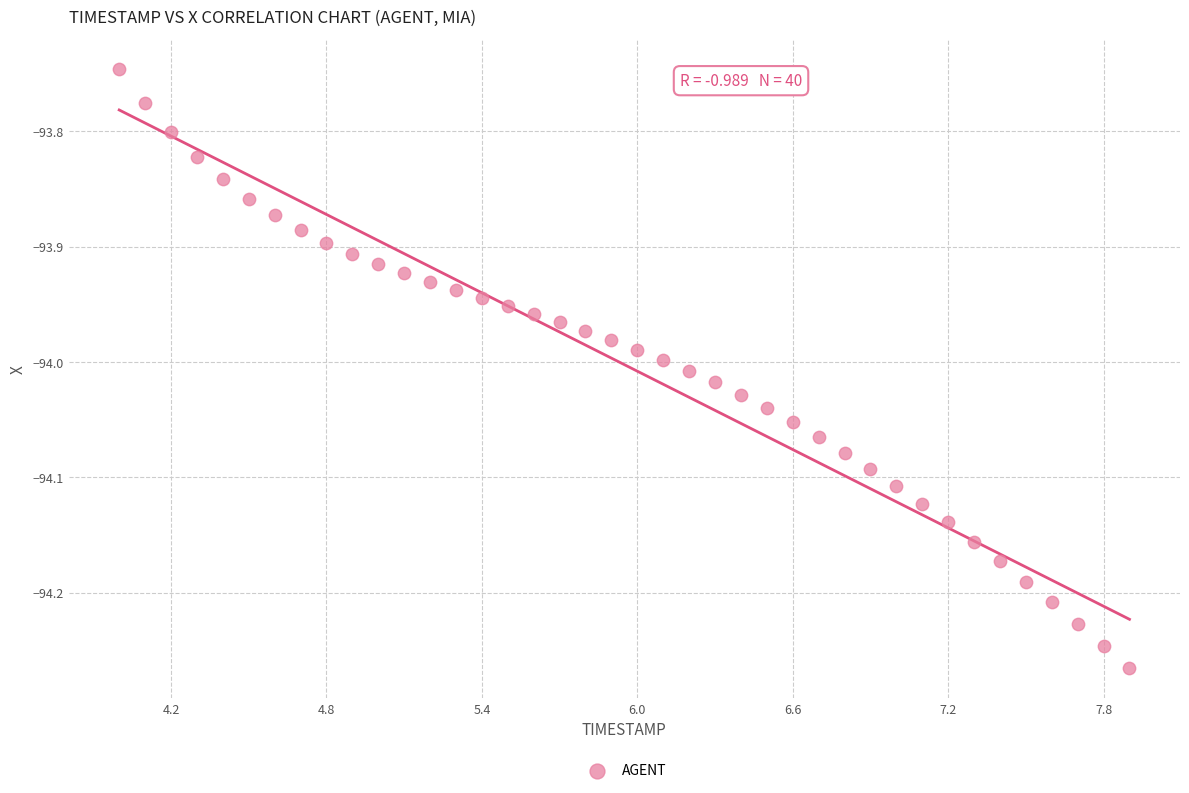

What is the range of Y values (max minus min)?

0.5